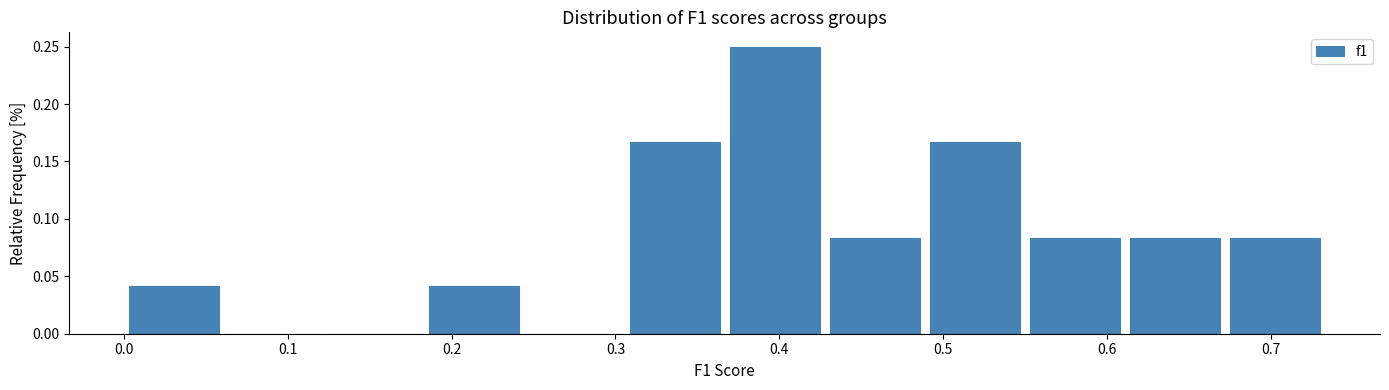

Over which range of the x-axis is the bar tallest?

0.37 to 0.43